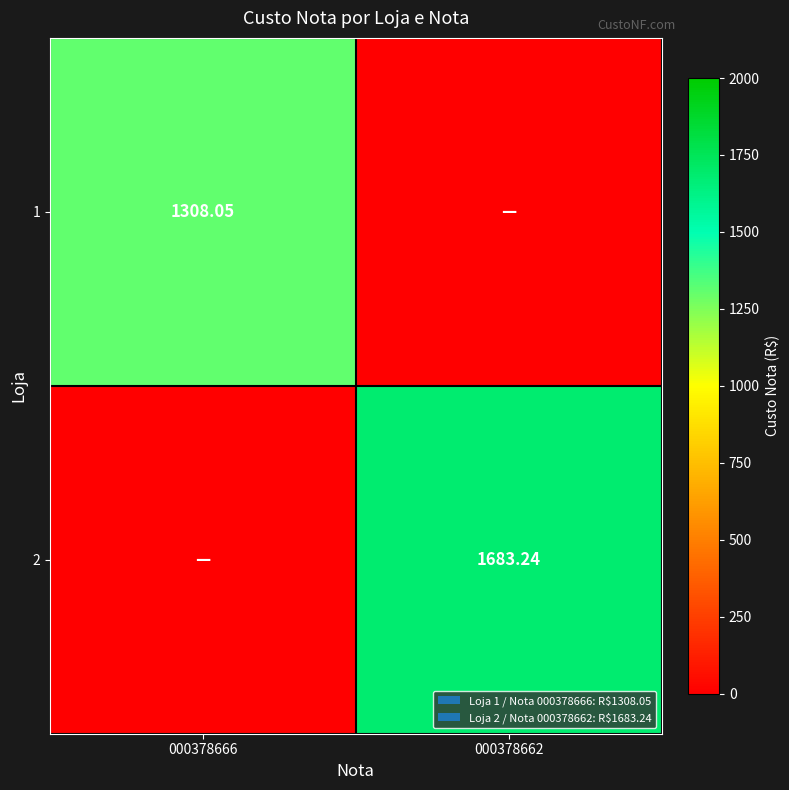

Count the number of data series in this chart.

2